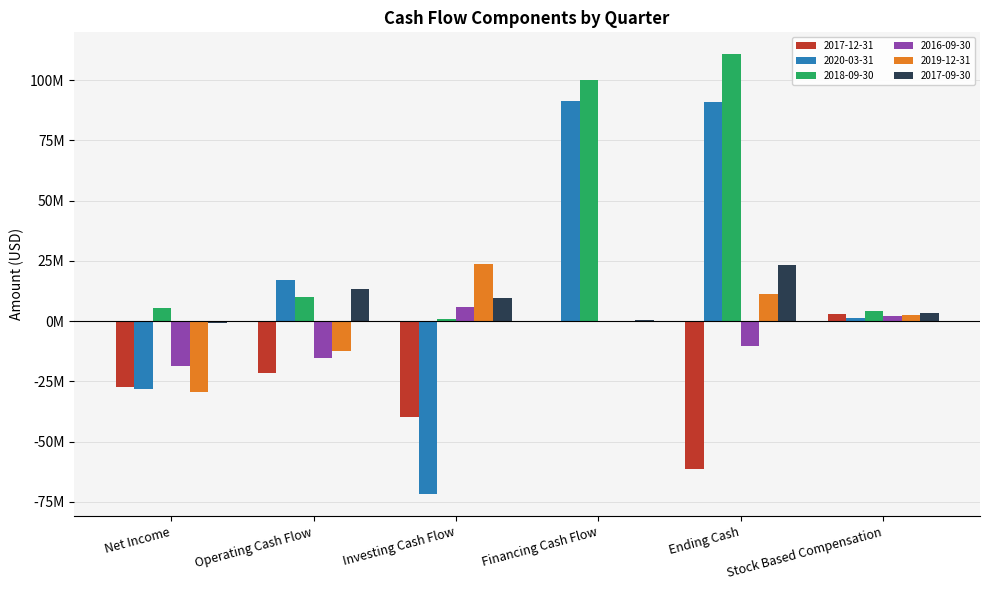

Which category has the highest value in the 2017-09-30 series?

Ending Cash